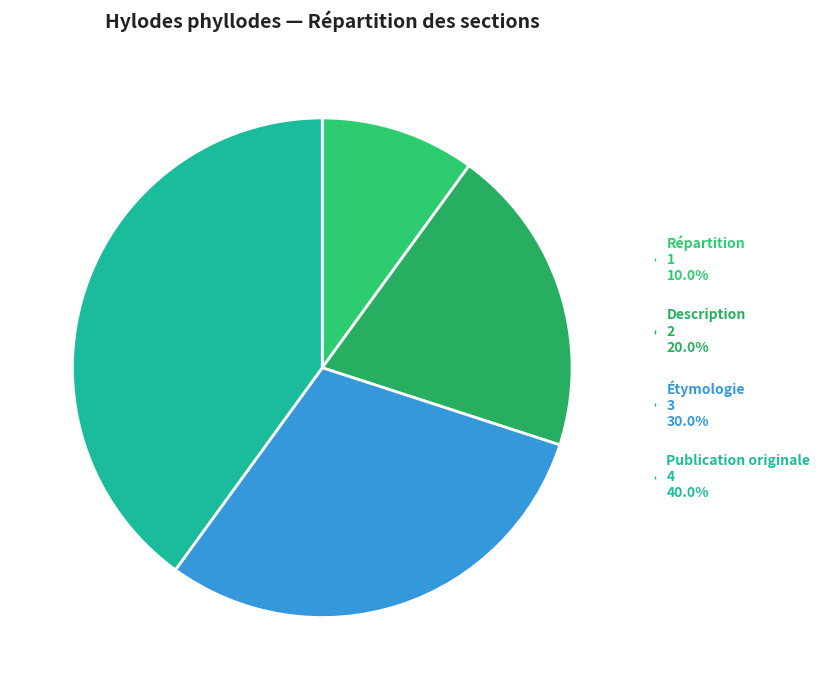

The Publication originale slice represents 25% of the pie. True or false?

False